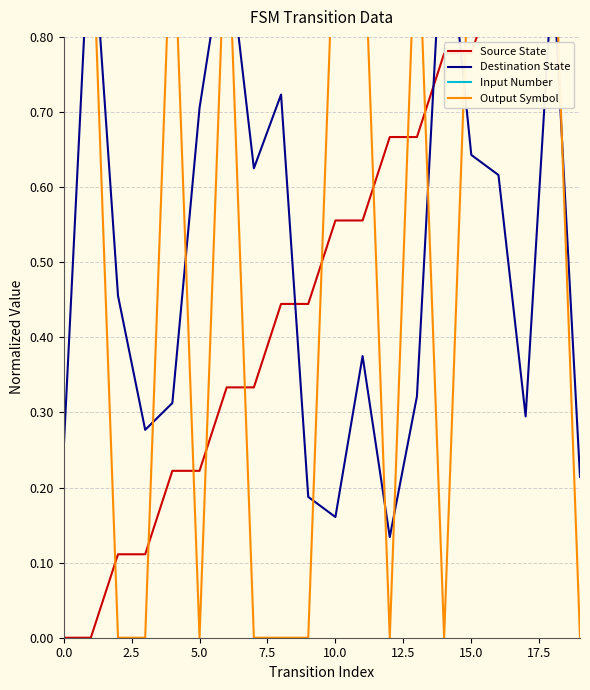

What position from the right is 17?

3